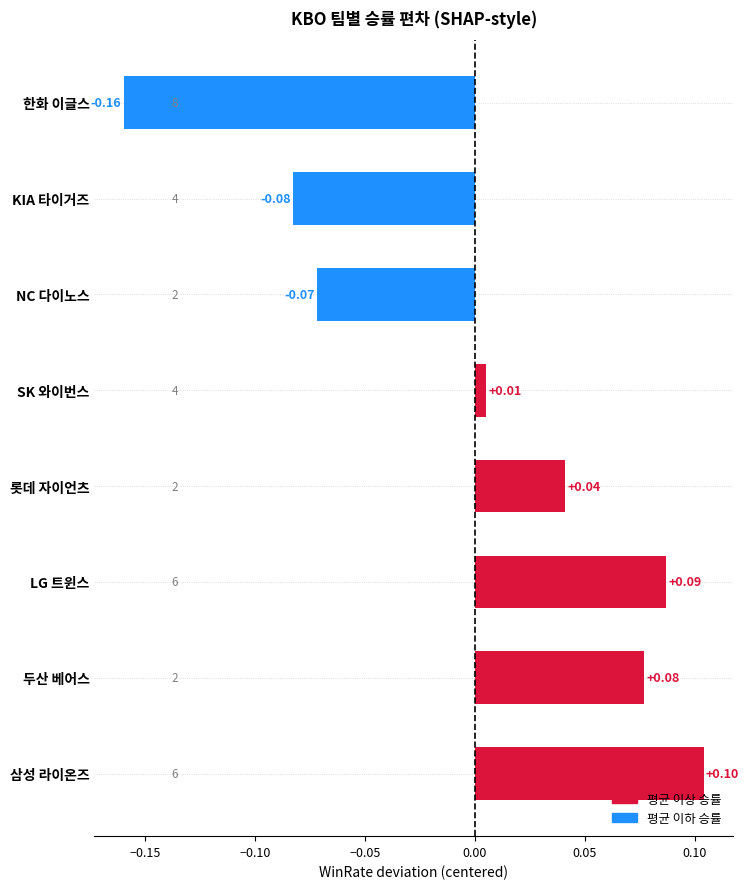

Between NC 다이노스 and SK 와이번스, which is larger?

SK 와이번스